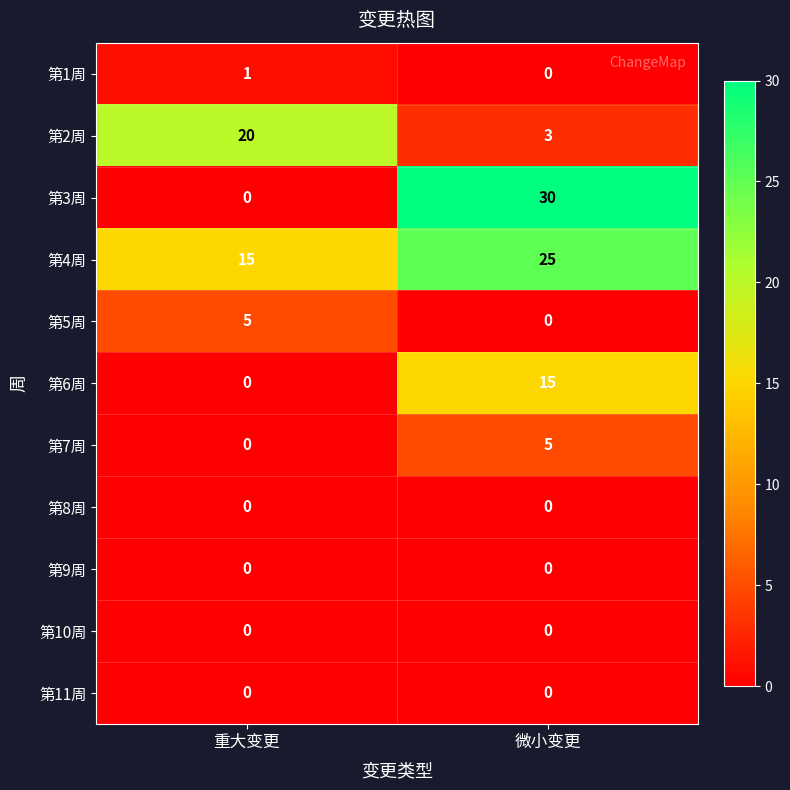

Reading left to right, list all the values displayed in this chart.

第1周: 重大变更=1	微小变更=0
第2周: 重大变更=20	微小变更=3
第3周: 重大变更=0	微小变更=30
第4周: 重大变更=15	微小变更=25
第5周: 重大变更=5	微小变更=0
第6周: 重大变更=0	微小变更=15
第7周: 重大变更=0	微小变更=5
第8周: 重大变更=0	微小变更=0
第9周: 重大变更=0	微小变更=0
第10周: 重大变更=0	微小变更=0
第11周: 重大变更=0	微小变更=0